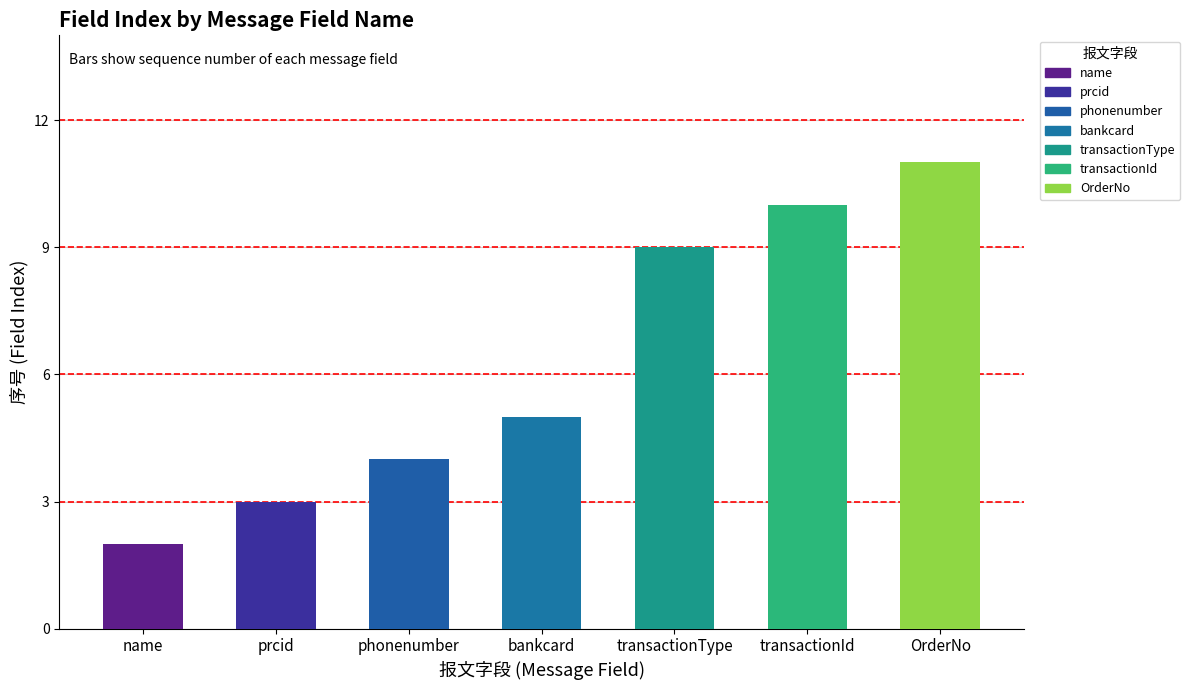

What is the ratio of the value at name to the value at bankcard?

0.4